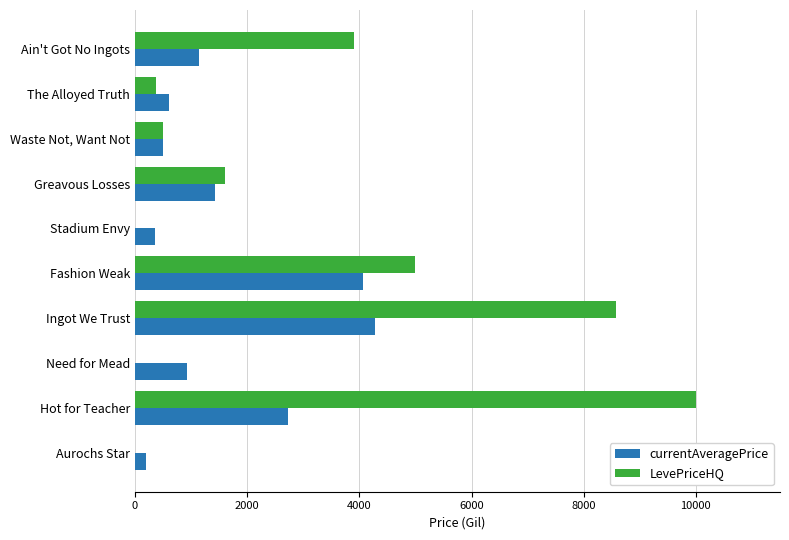

Which series changed the most between Ain't Got No Ingots and Stadium Envy?

LevePriceHQ